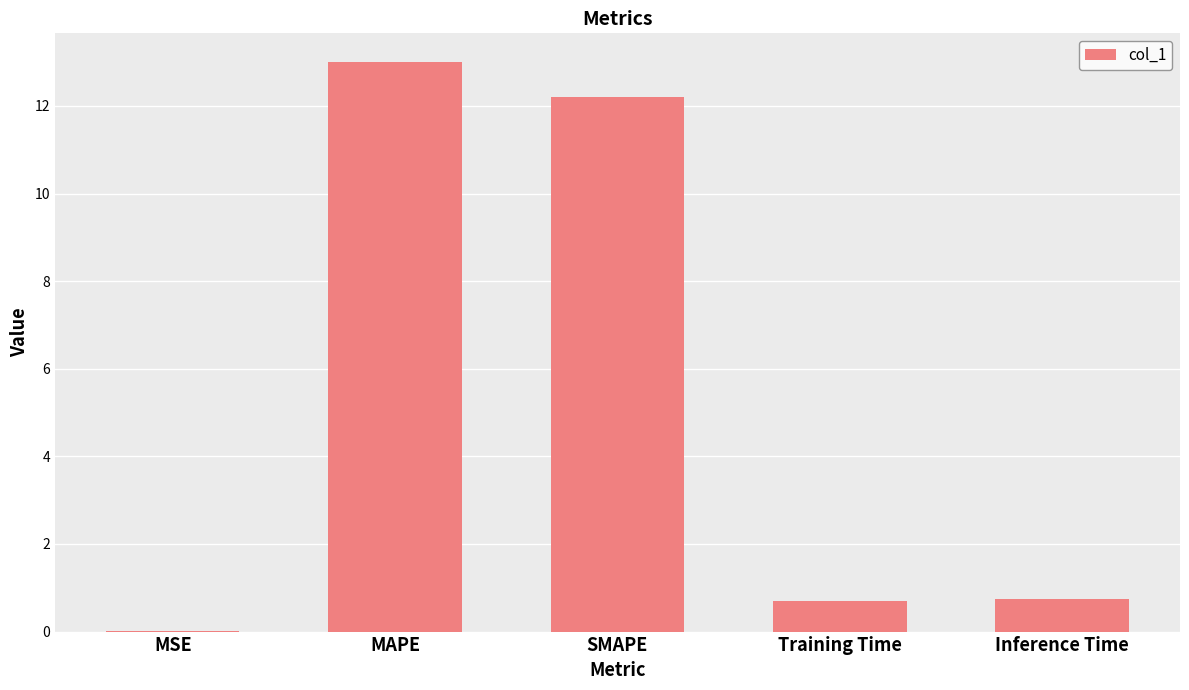

What is the sum of all values?

26.7